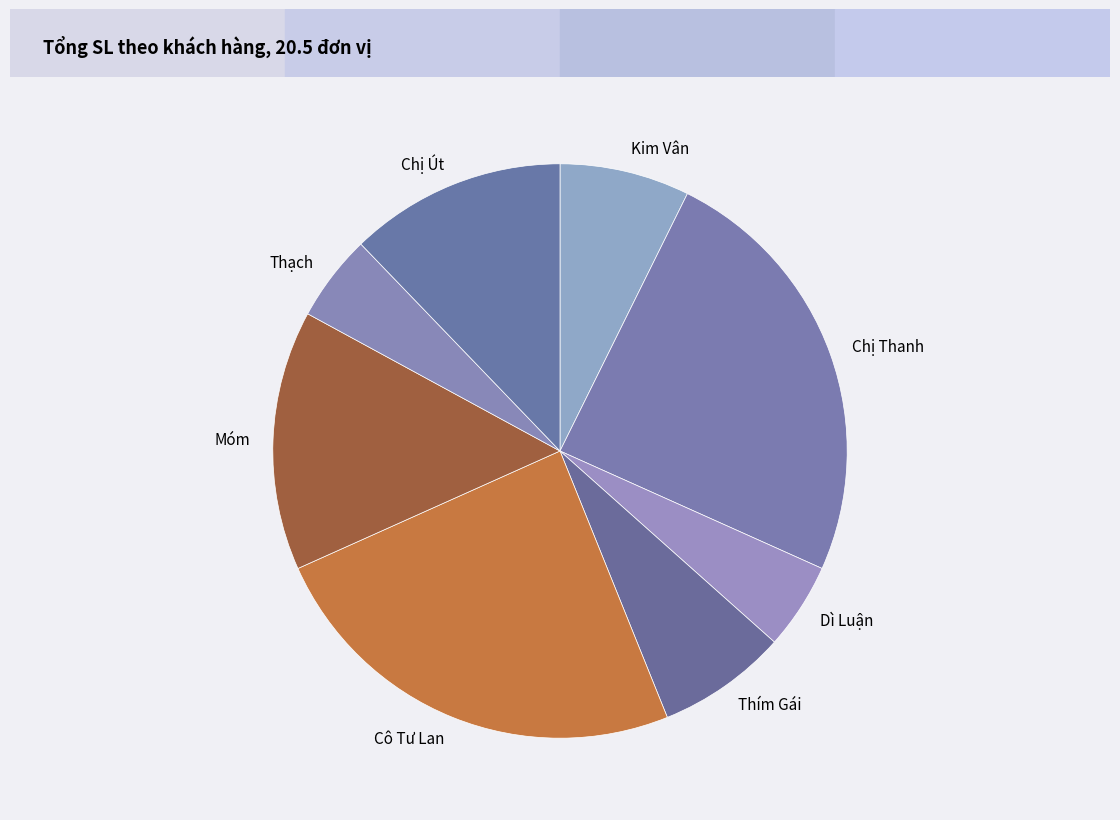

Is Thím Gái the majority of the pie?

No